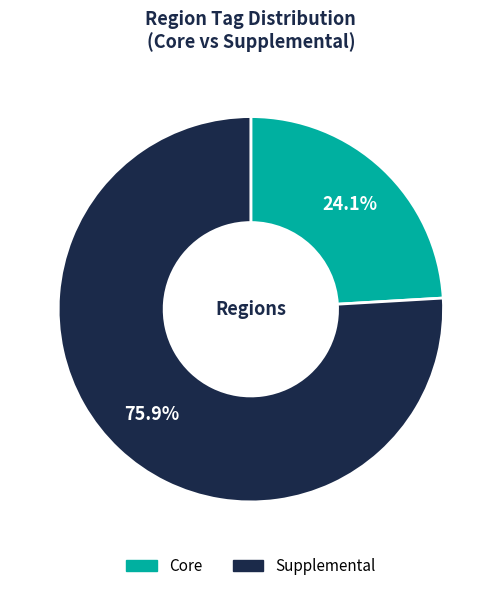

To the nearest percent, what percentage of the pie is Supplemental?

76%